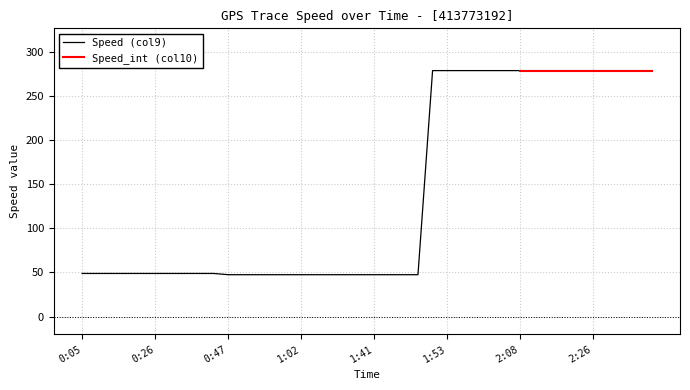

What is the difference between the maximum and minimum values?

231.1